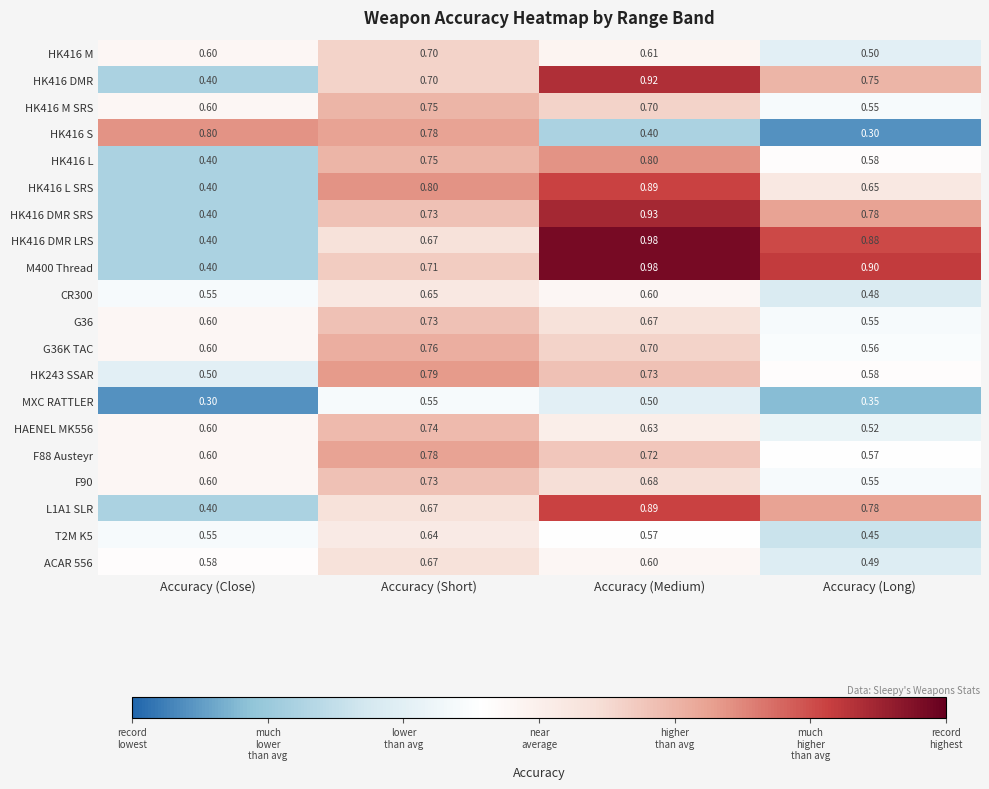

What is the total value across all series at Accuracy (Short)?

14.3